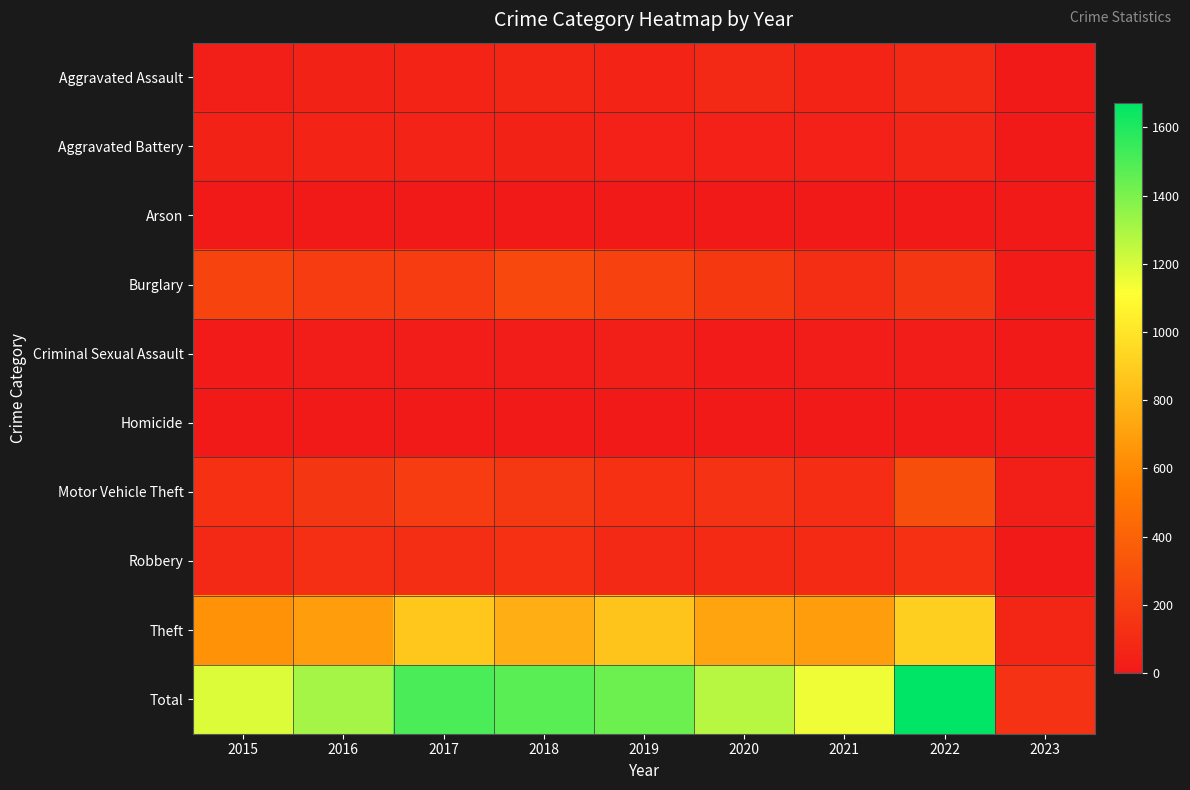

Between 2021 and 2023, which is larger?

2021